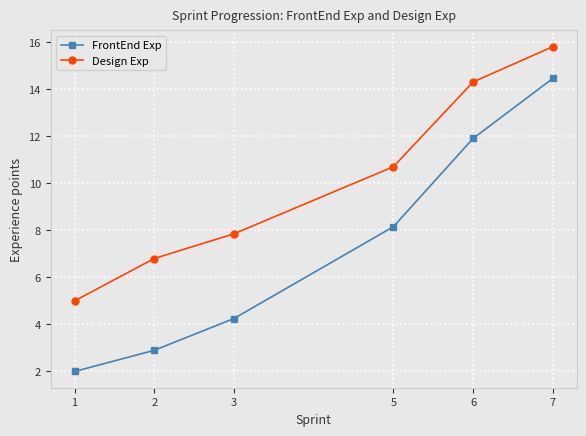

What are all the series names shown in the legend?

FrontEnd Exp, Design Exp